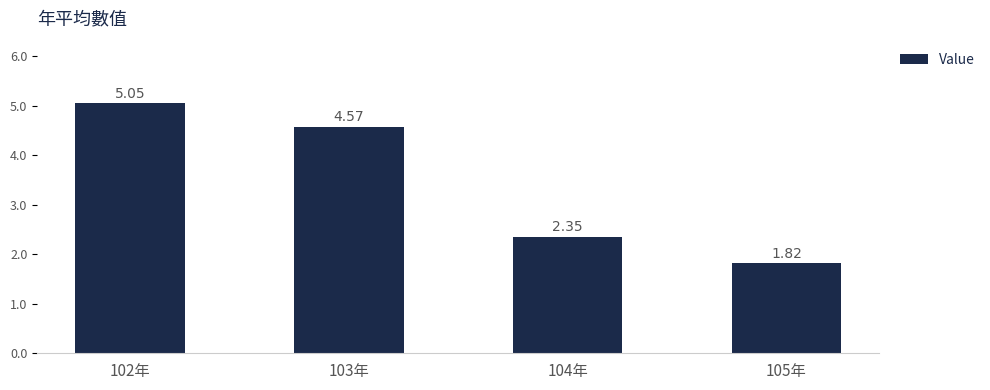

What is the label of the 1st bar from the left?

102年